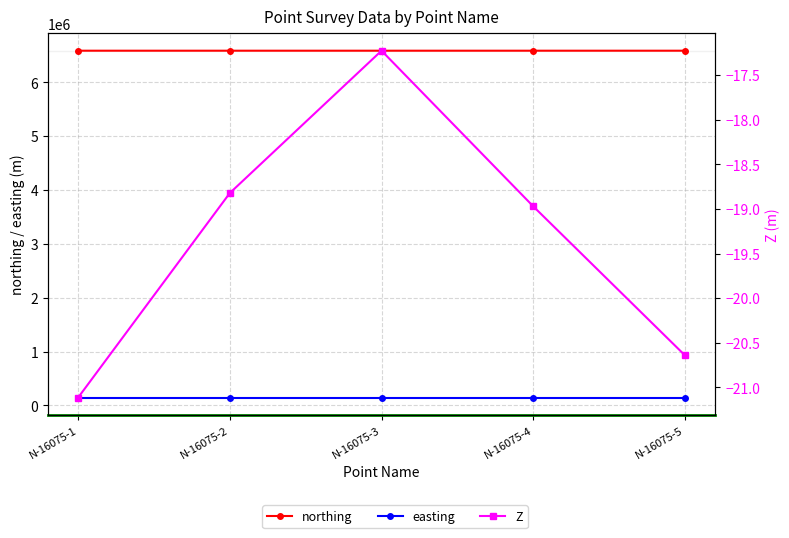

True or false: northing has more than 2 points higher than both neighbors.

False